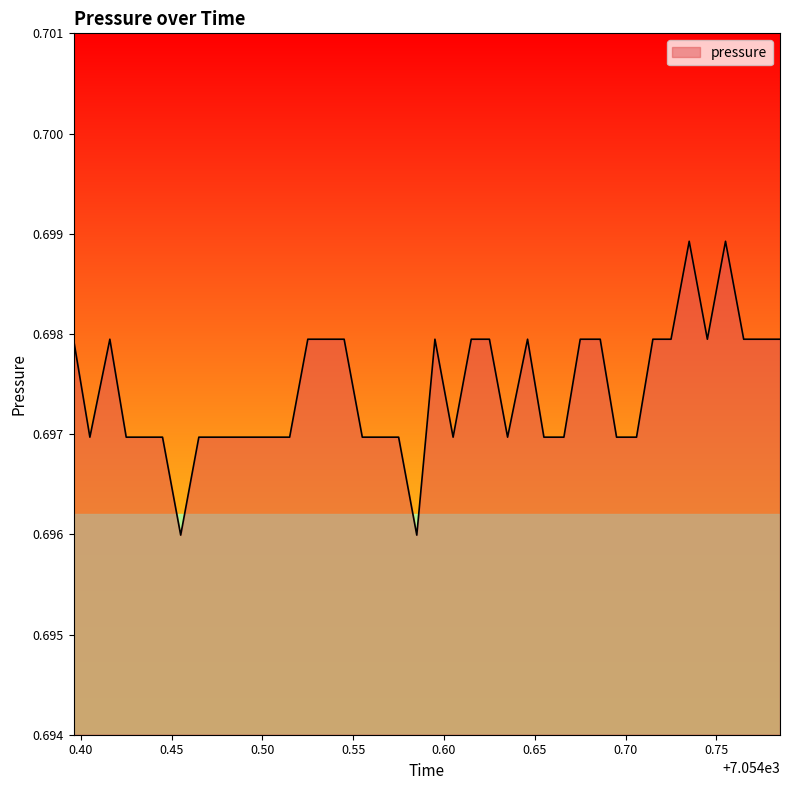

What is the sum of all values?

27.9